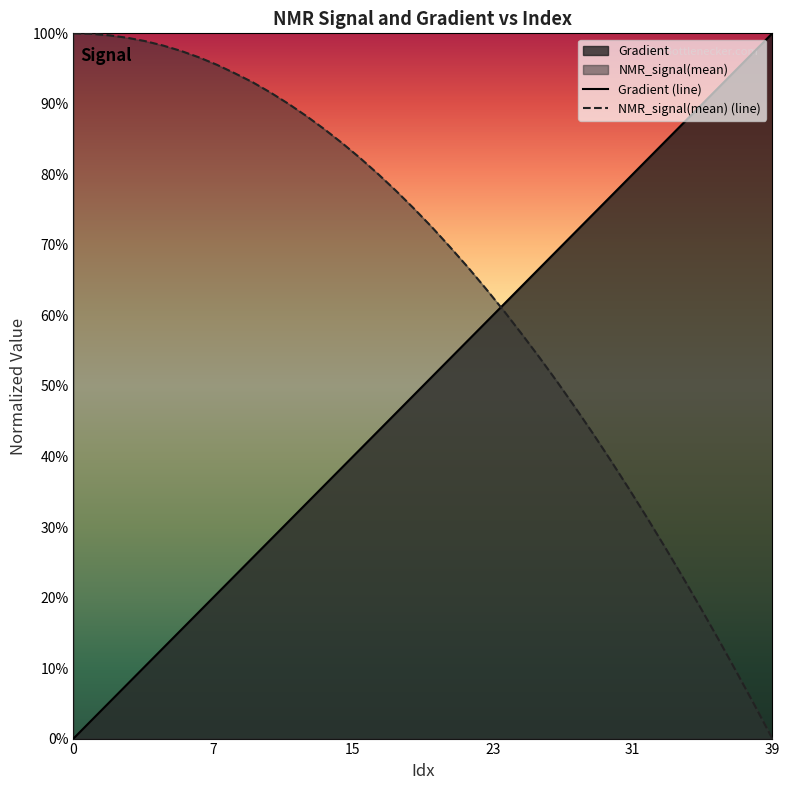

The value of NMR_signal(mean) (line) at 31 is 0.3. True or false?

False